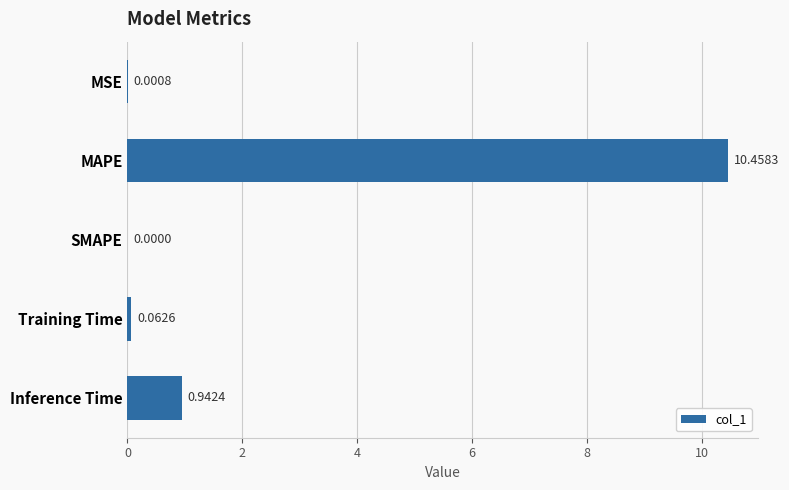

Where is the data nearest to the value 5?

Inference Time